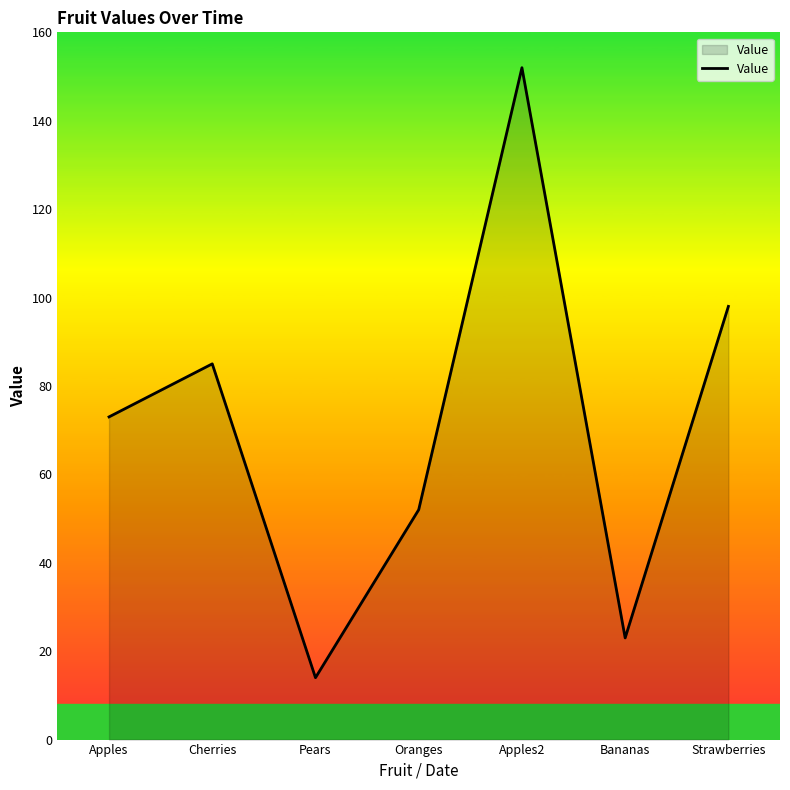

What is the average value?

71